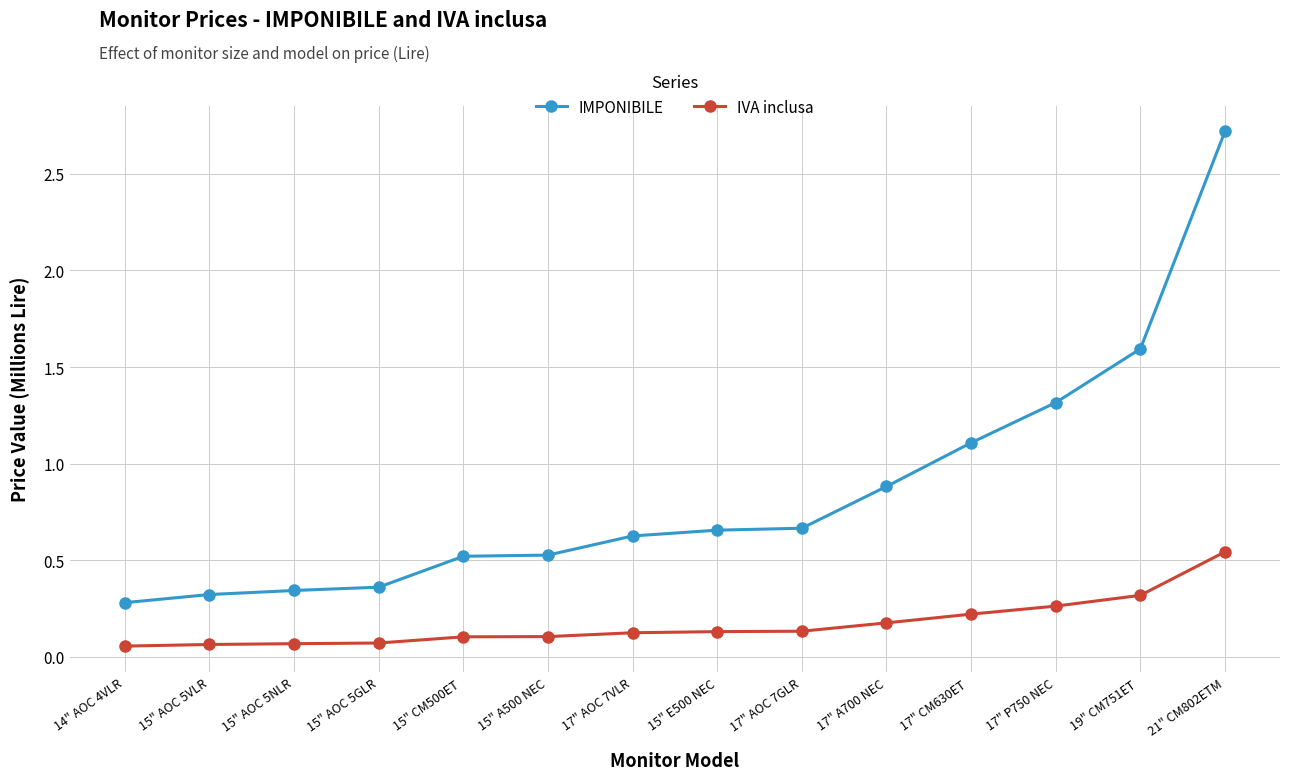

True or false: IVA inclusa has a value of 0.1 at 17" AOC 7GLR.

True